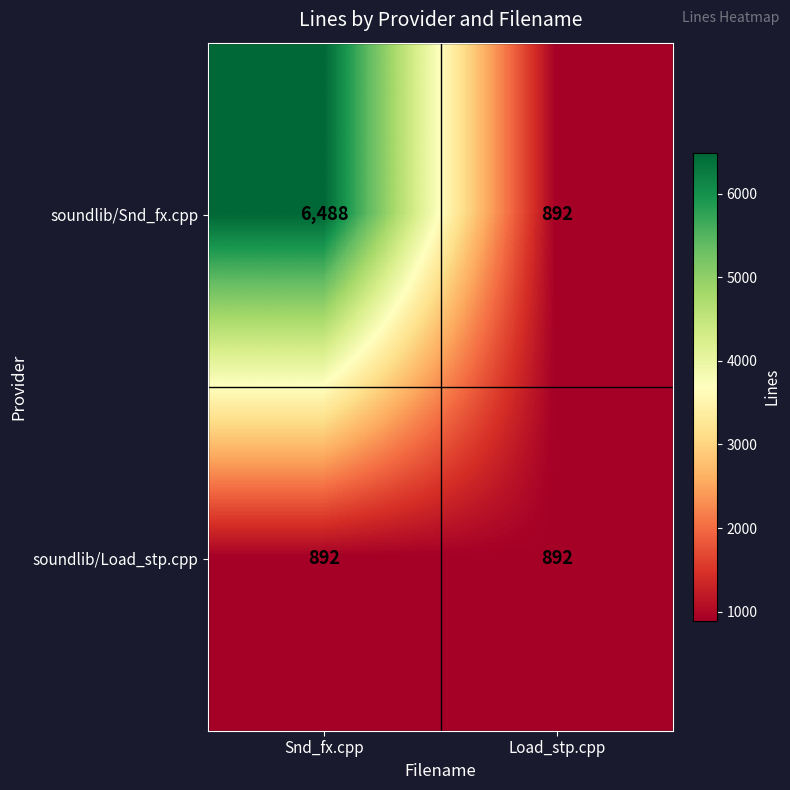

What is the approximate value of soundlib/Load_stp.cpp at Load_stp.cpp?

892